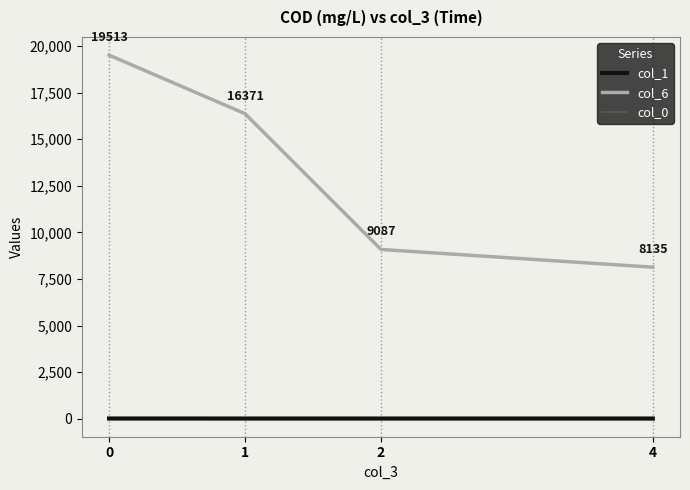

How many lines are shown in the chart?

3